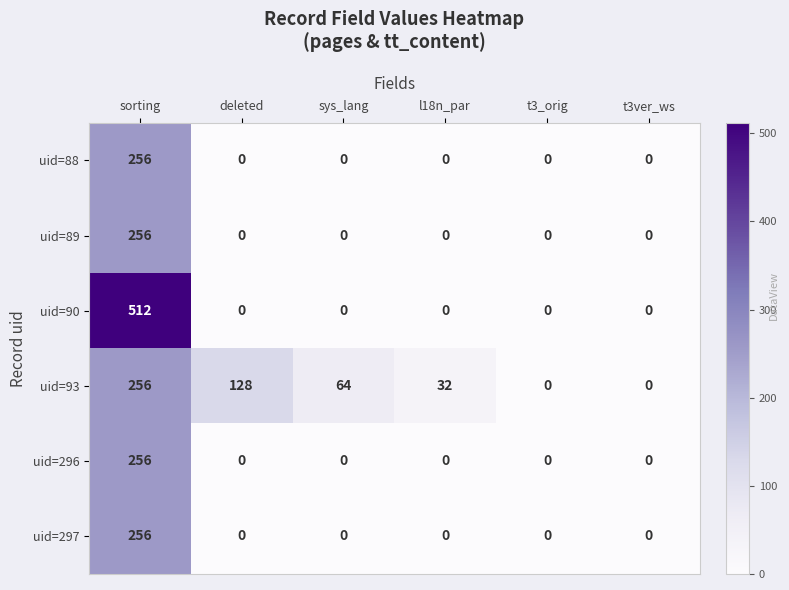

Which label corresponds to the largest value in the chart?

sorting